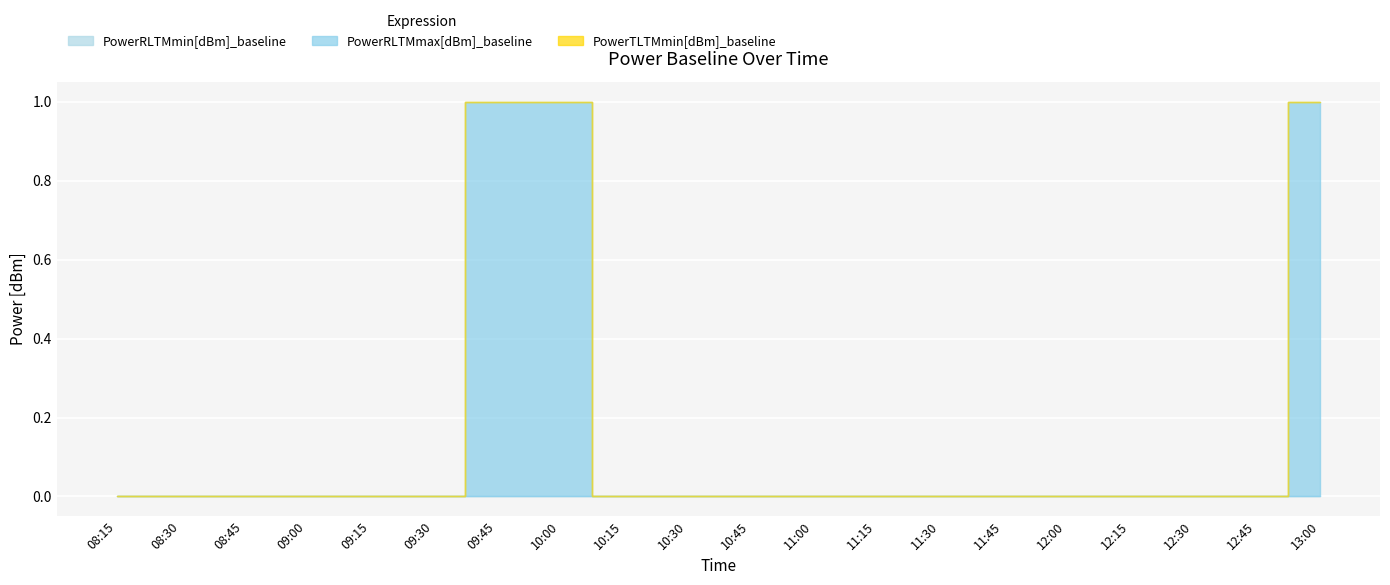

How many series are shown in this chart?

3